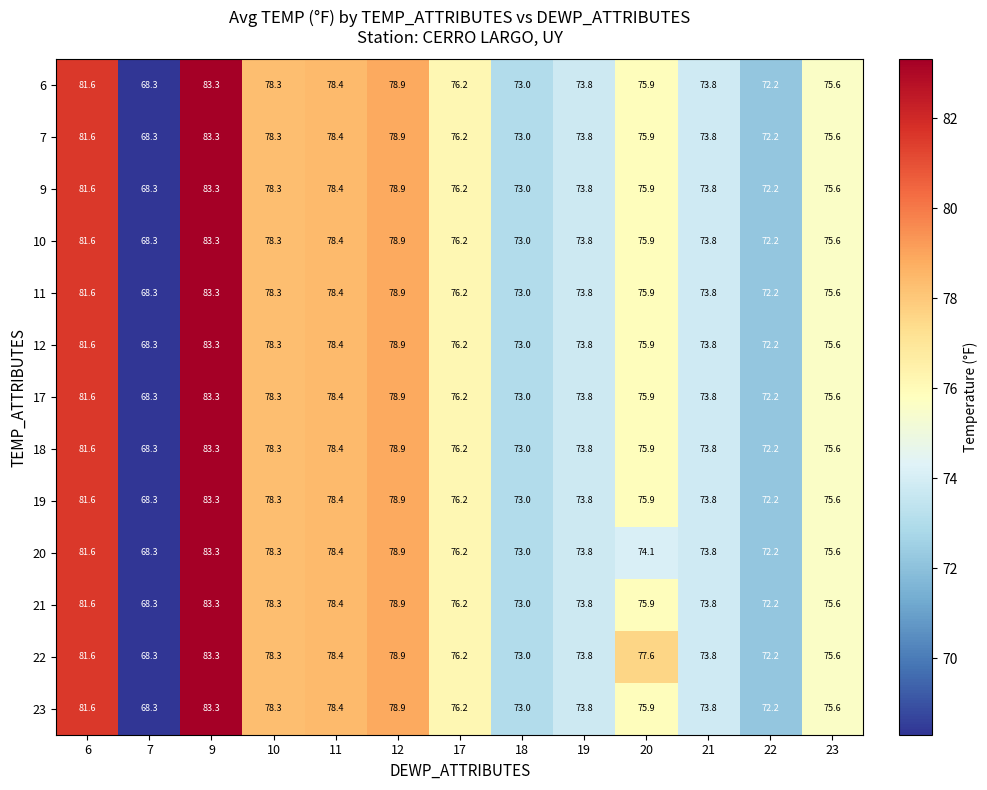

How many distinct data groups are displayed?

13